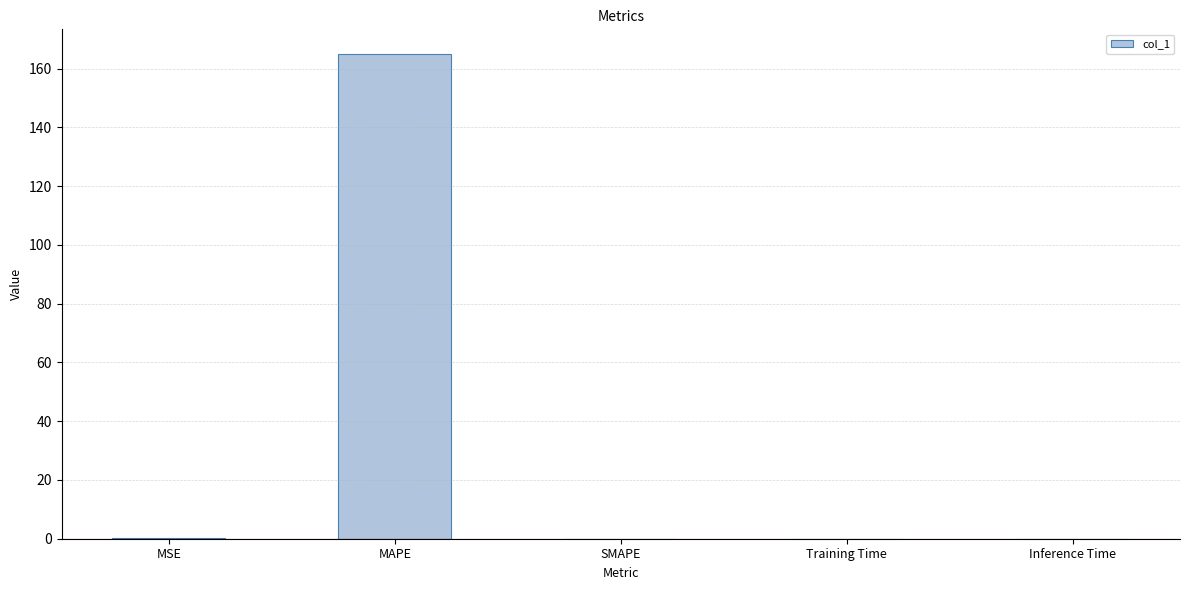

Which label corresponds to the largest value in the chart?

MAPE